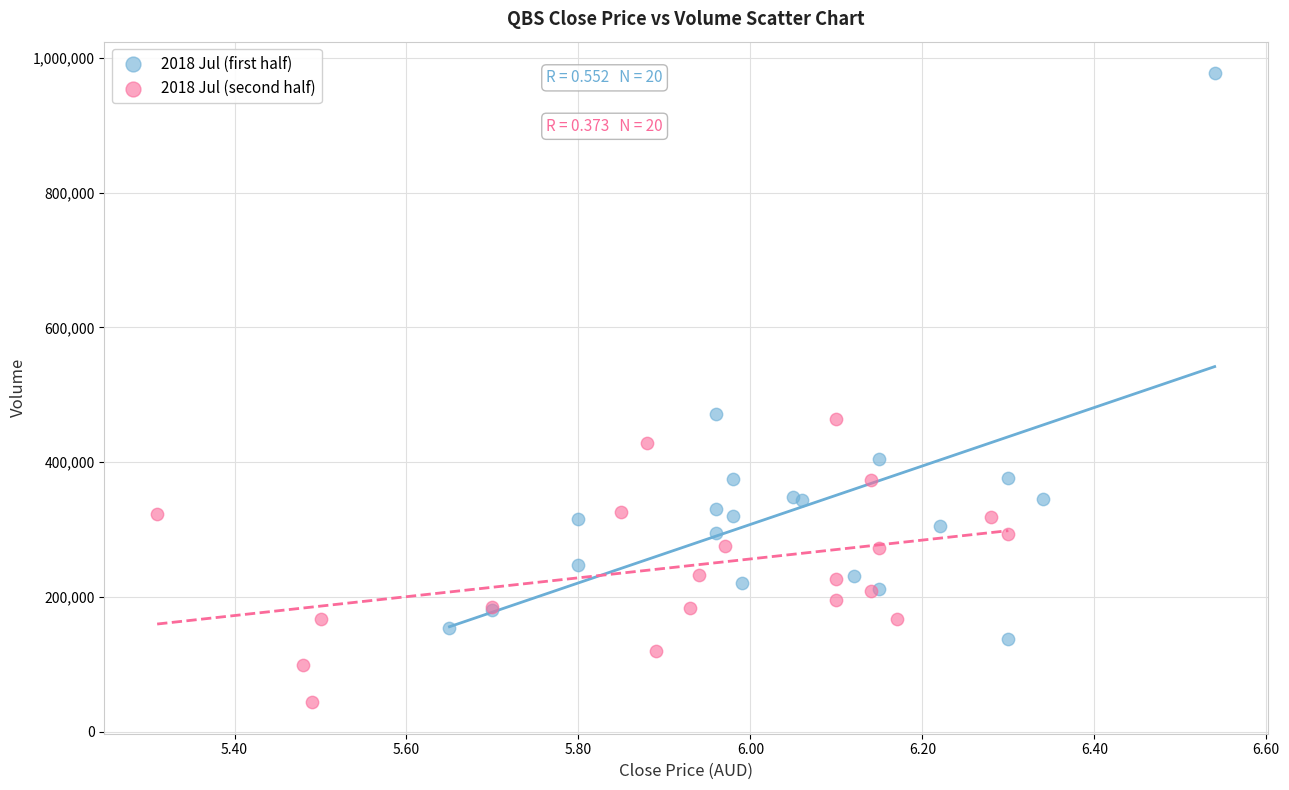

Which series reaches the maximum Y coordinate?

2018 Jul (first half)